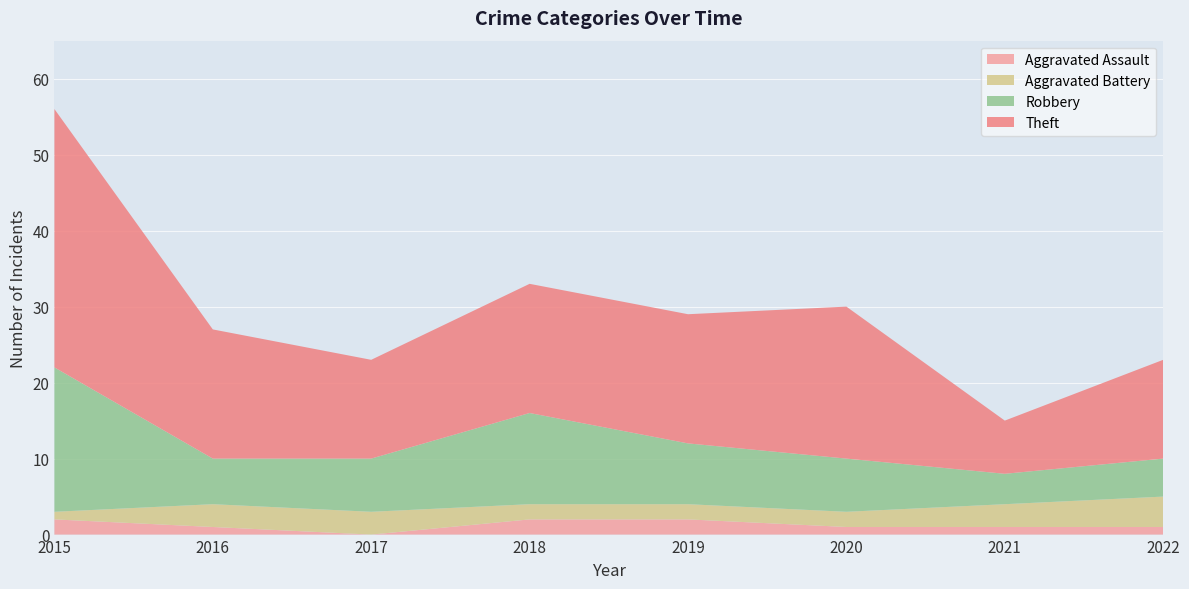

Reading right to left, list all the values displayed in this chart.

Aggravated Assault: 1	1	1	2	2	0	1	2
Aggravated Battery: 4	3	2	2	2	3	3	1
Robbery: 5	4	7	8	12	7	6	19
Theft: 13	7	20	17	17	13	17	34